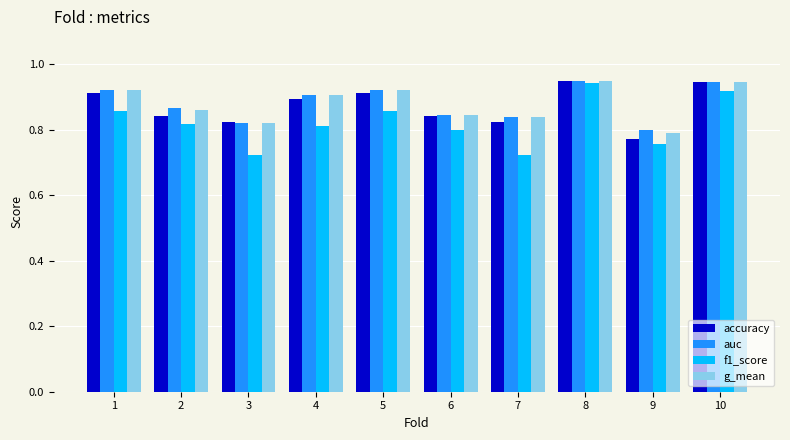

What are all the series names shown in the legend?

accuracy, auc, f1_score, g_mean